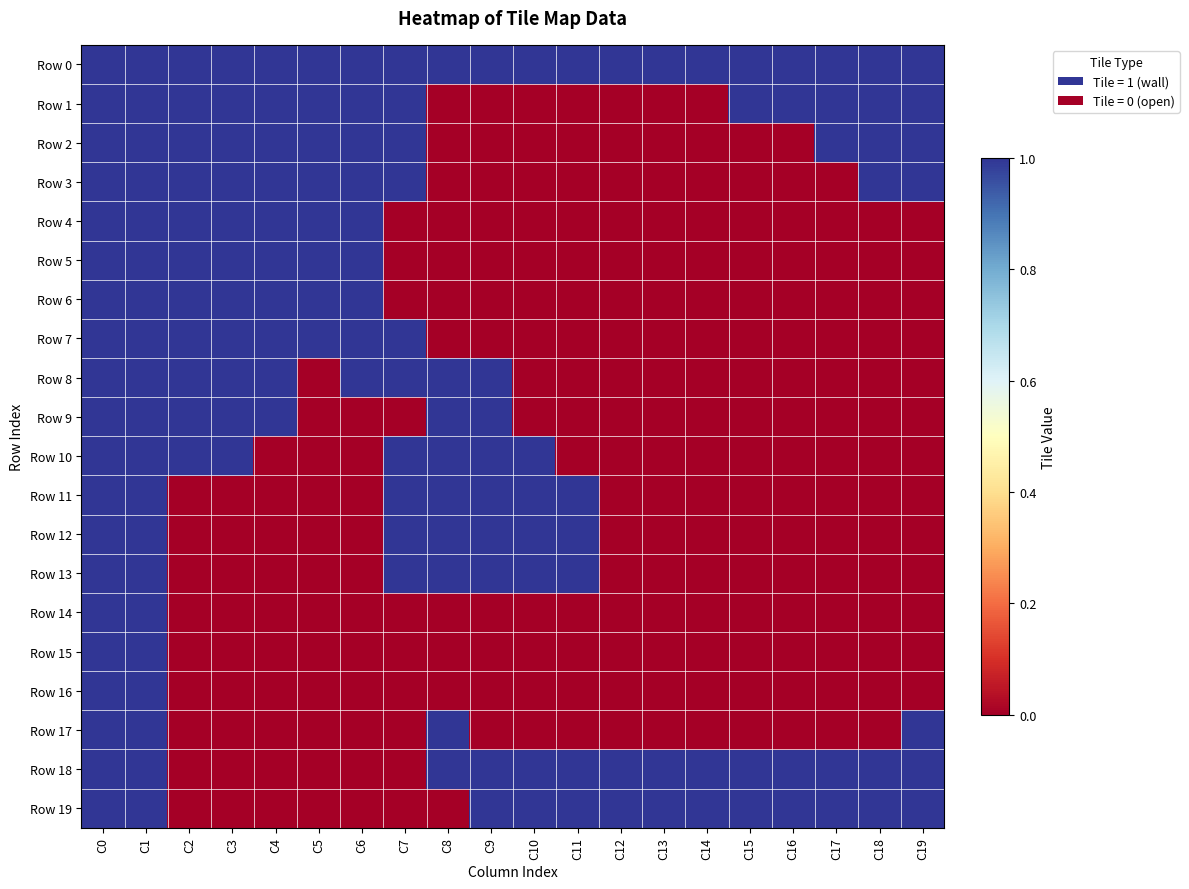

List the series in order of their peak value, highest first.

Row 0, Row 1, Row 2, Row 3, Row 4, Row 5, Row 6, Row 7, Row 8, Row 9, Row 10, Row 11, Row 12, Row 13, Row 14, Row 15, Row 16, Row 17, Row 18, Row 19